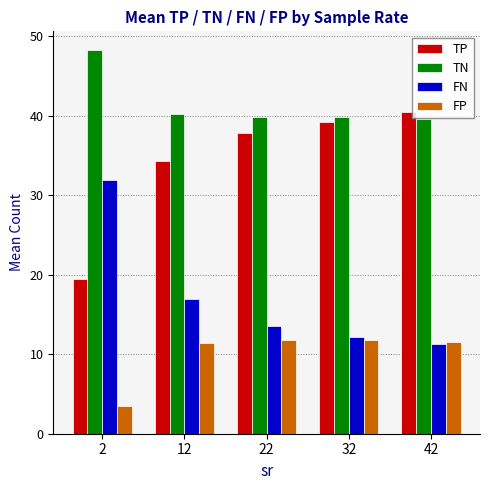

How many categories are shown in the chart?

5